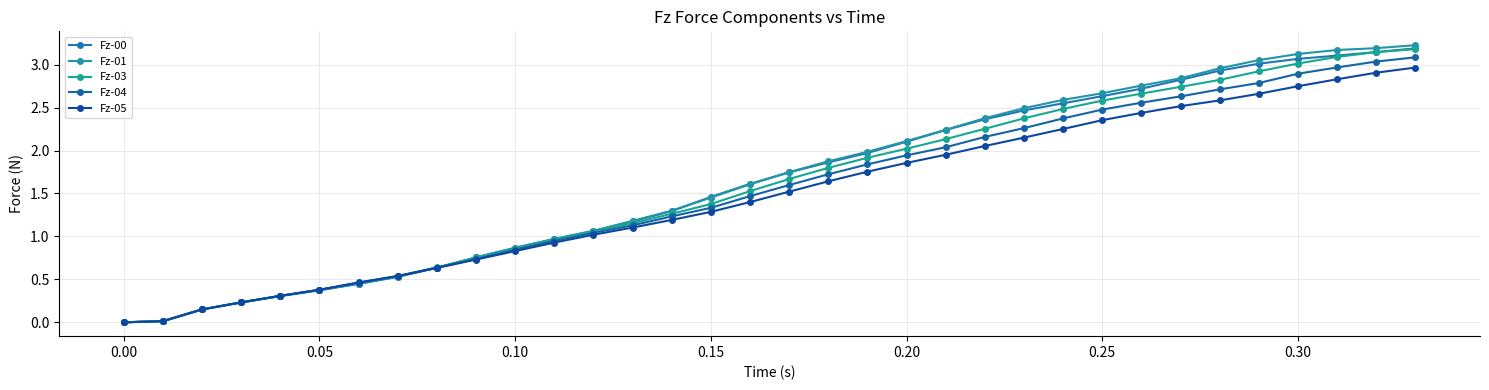

How many lines are shown in the chart?

5